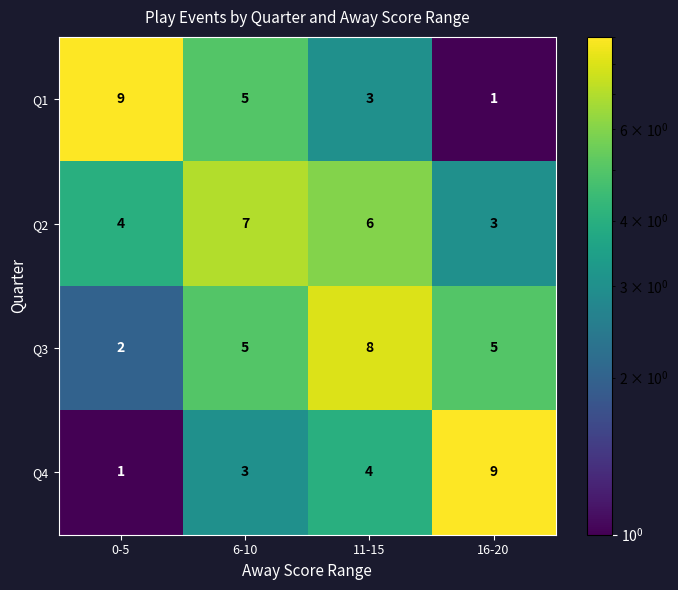

What is the greatest value displayed?

9